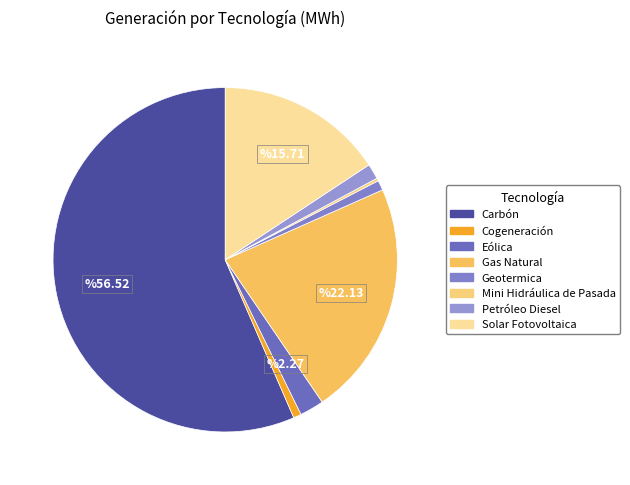

To the nearest percent, what is the combined percentage of Eólica and Cogeneración?

3%